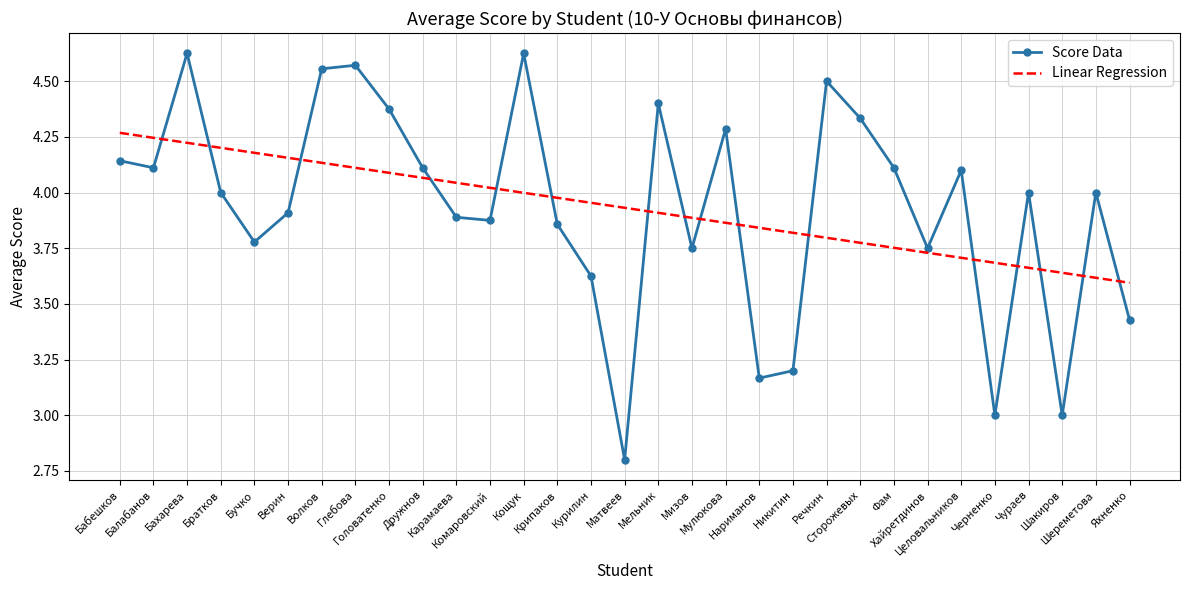

What is the difference between the maximum and minimum values in the Score Data series?

1.8